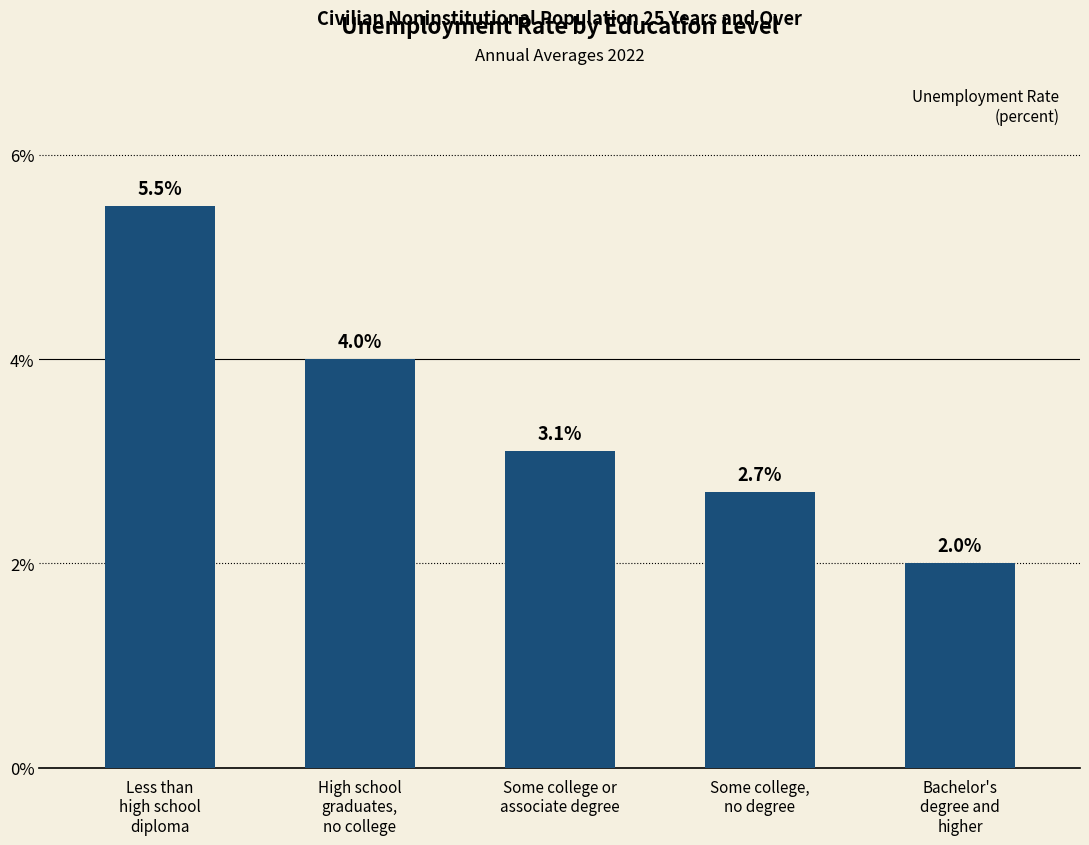

Reading left to right, list all the values displayed in this chart.

Less than
high school
diploma=5.5	High school
graduates,
no college=4.0	Some college or
associate degree=3.1	Some college,
no degree=2.7	Bachelor's
degree and
higher=2.0